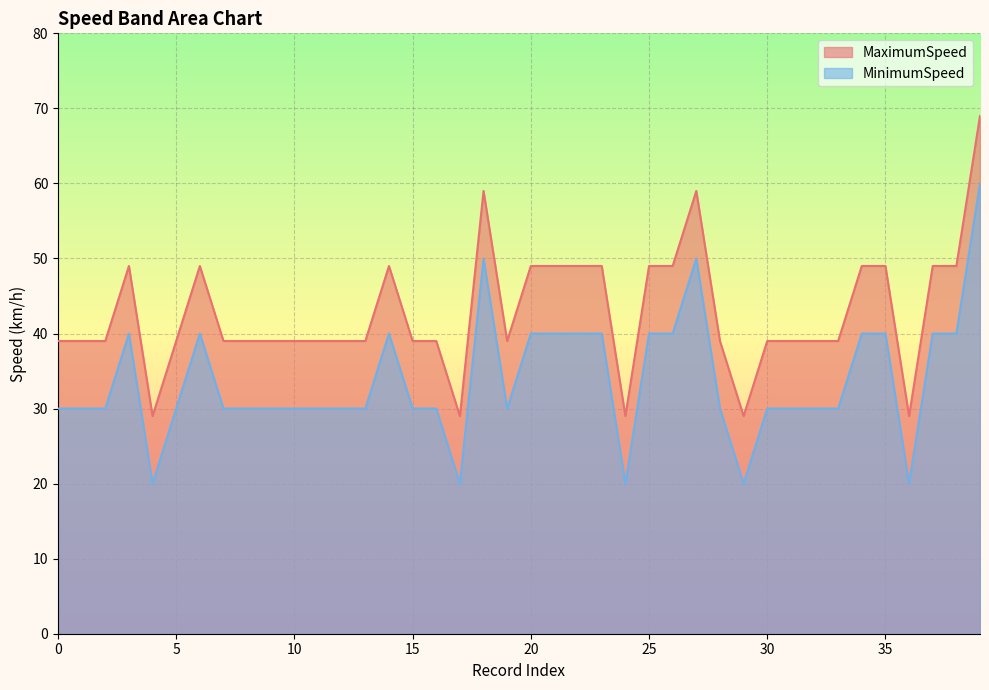

Rank the series by their maximum value, from highest to lowest.

MaximumSpeed, MinimumSpeed